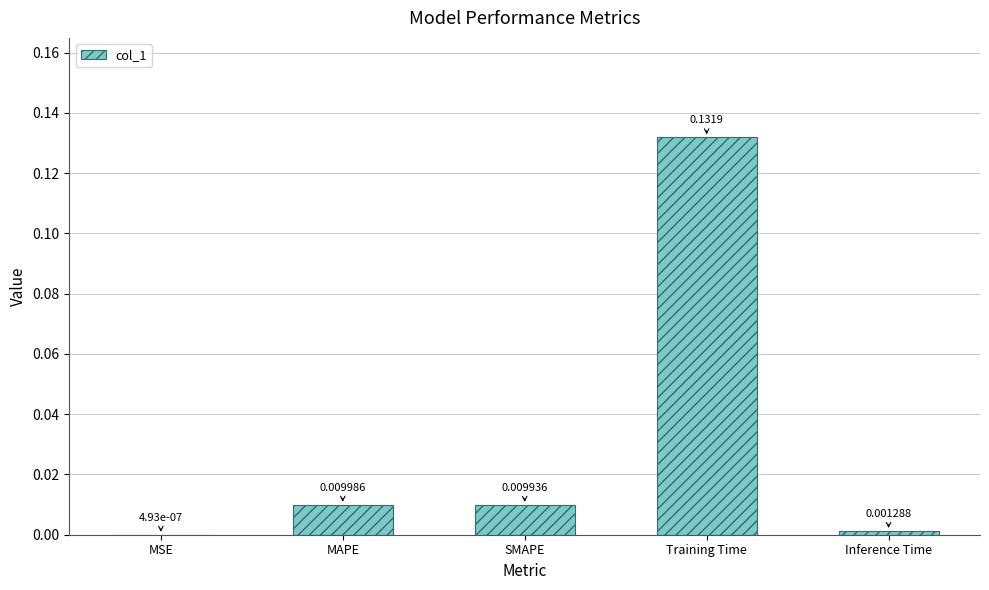

Where is the data nearest to the value 0?

MSE